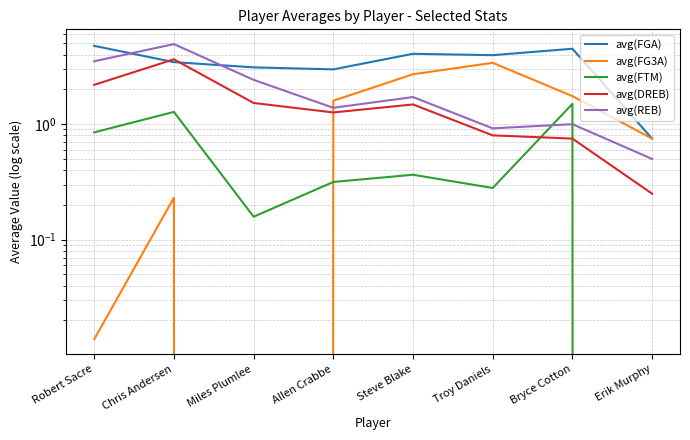

Which series ends up on top after the final intersection of avg(FGA) and avg(DREB)?

avg(FGA)